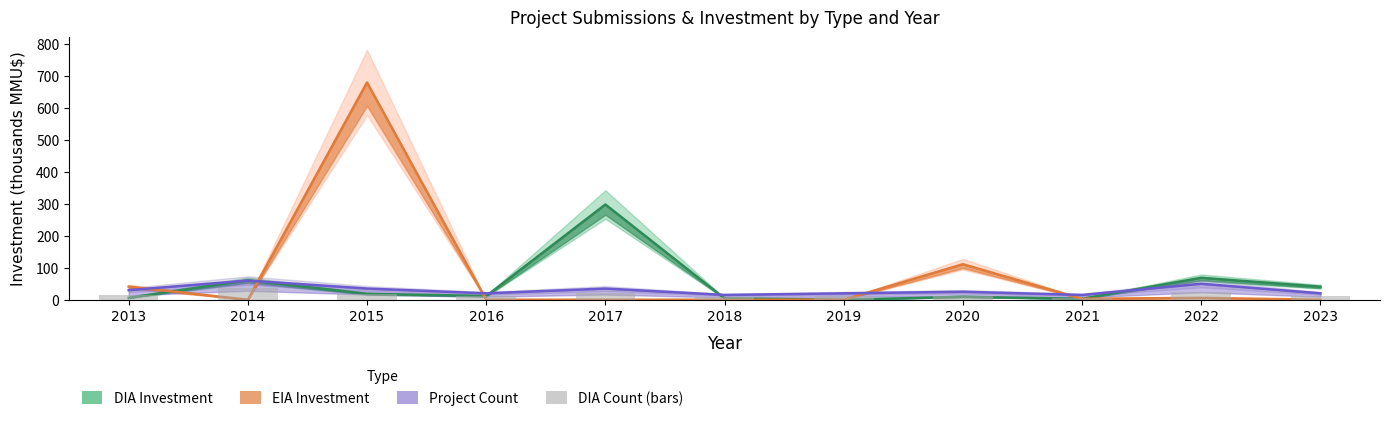

Read the value at 2013, to the nearest 5.

15